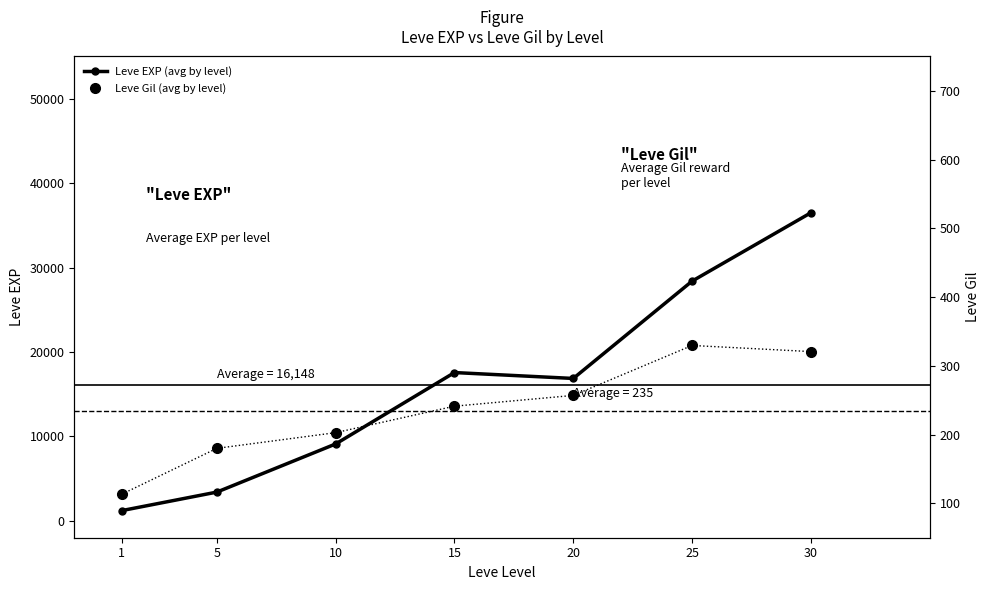

True or false: Leve EXP (avg by level) has a value of 11971.8 at 10.

False